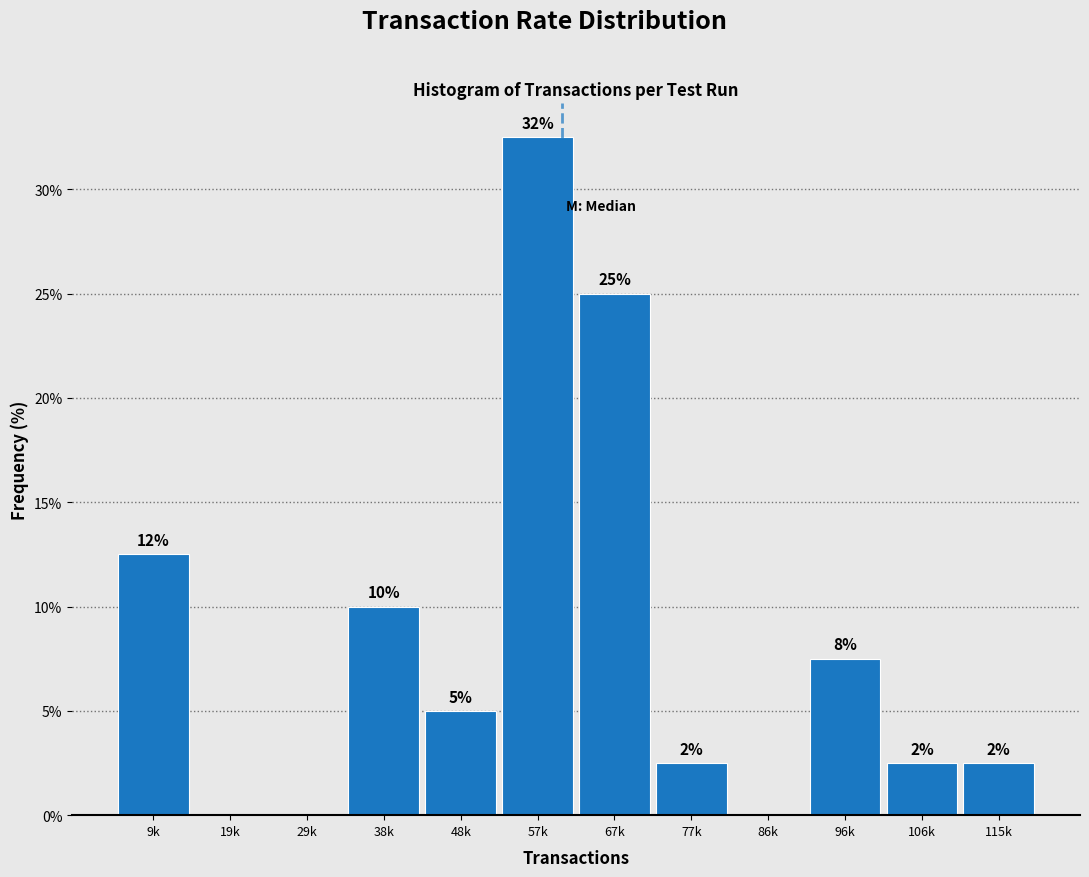

Are the bars horizontal?

No